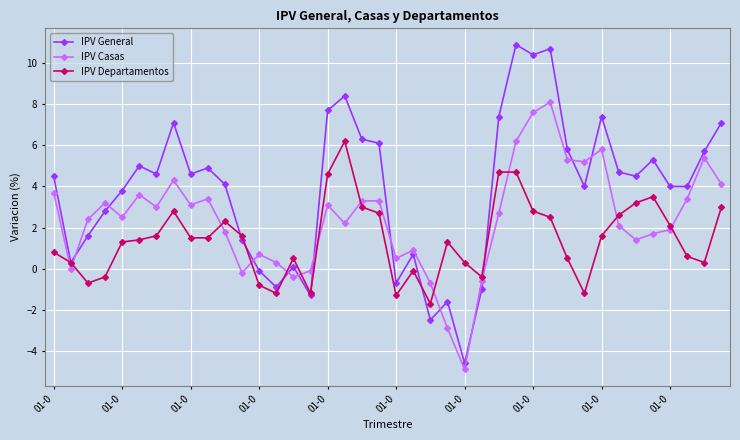

True or false: IPV Casas and IPV General cross at least once.

True